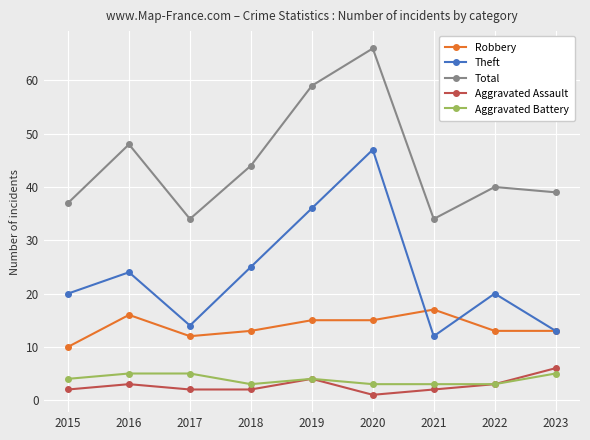

What is the difference between the highest and lowest values at 2017?

32